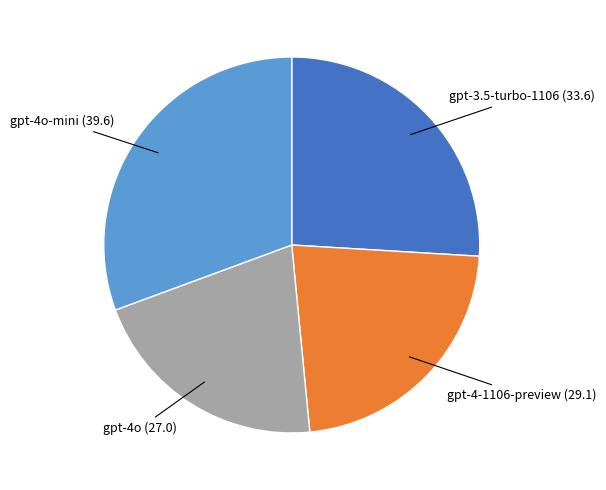

Combined, do gpt-4-1106-preview and gpt-4o-mini account for over 50%?

Yes